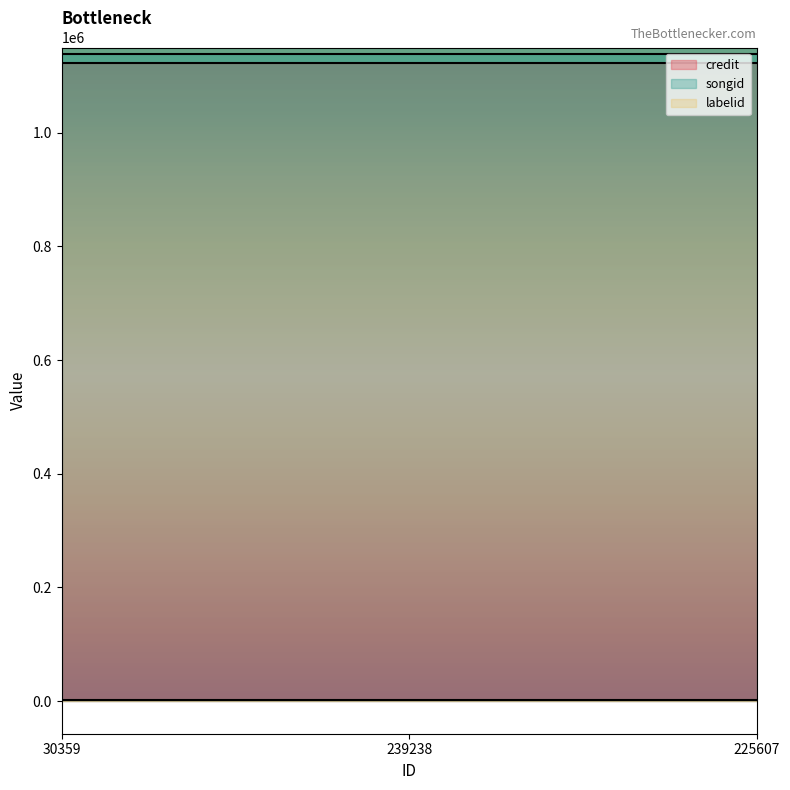

What is the average value of the labelid series?

1547